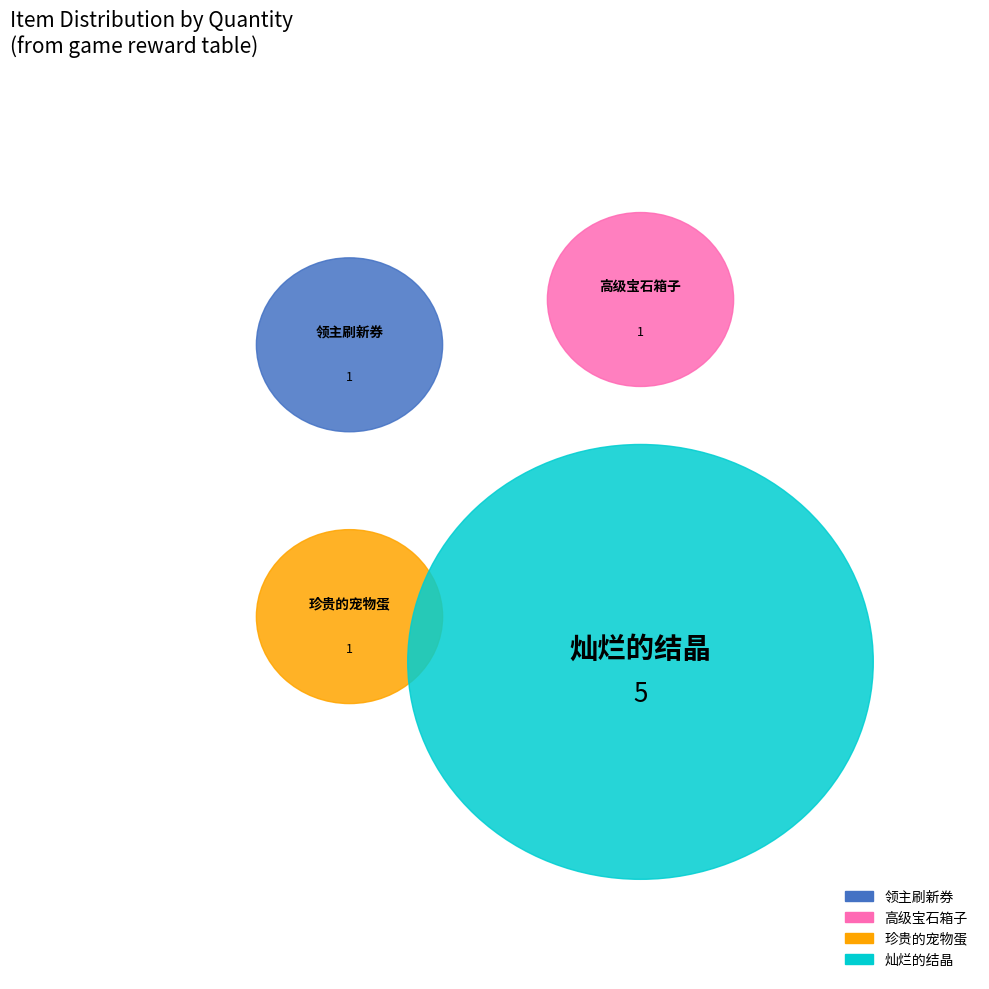

Which slice is the largest?

灿烂的结晶